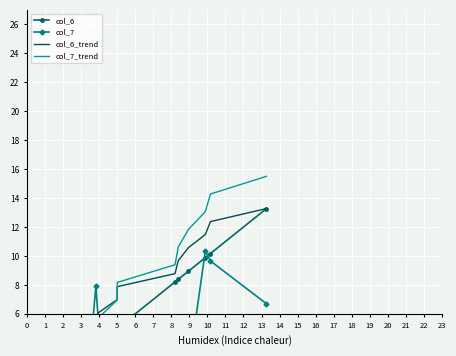

Which series changed the most between 1 and 11?

col_7_trend